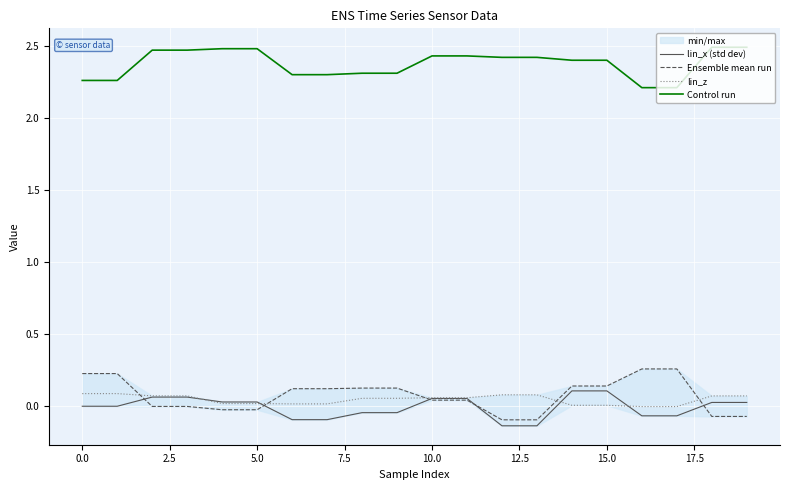

Between 14 and 16, which series saw the biggest shift?

Control run